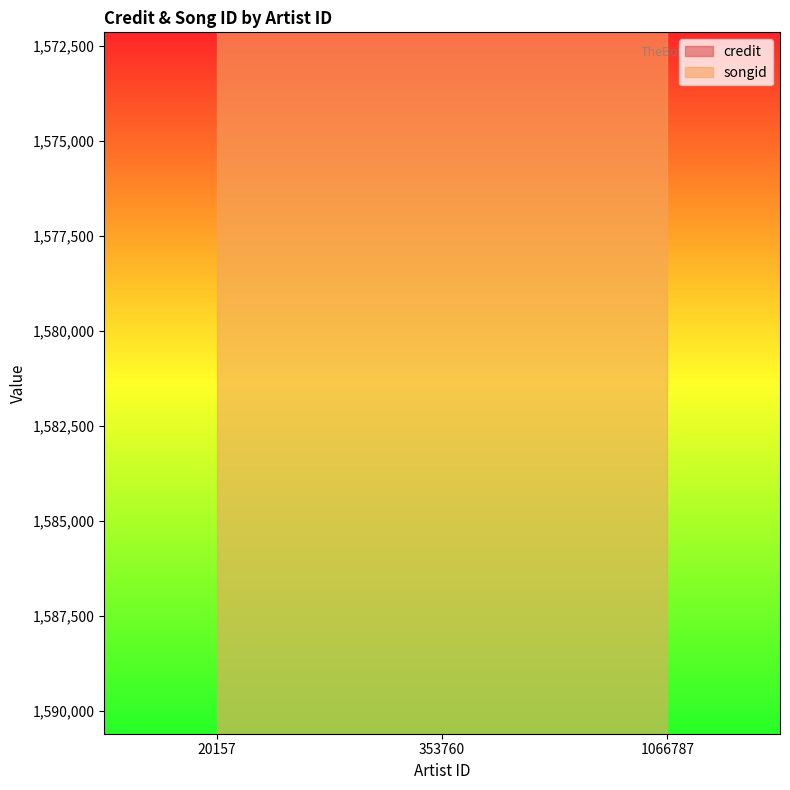

Which series changed the most between 20157 and 1066787?

credit